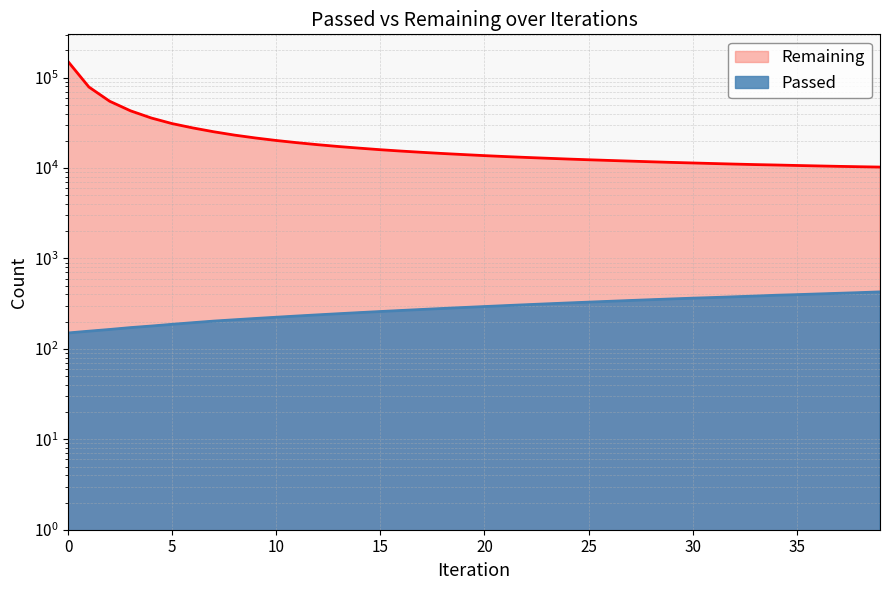

List the series in order of their overall mean, lowest first.

Passed, Remaining